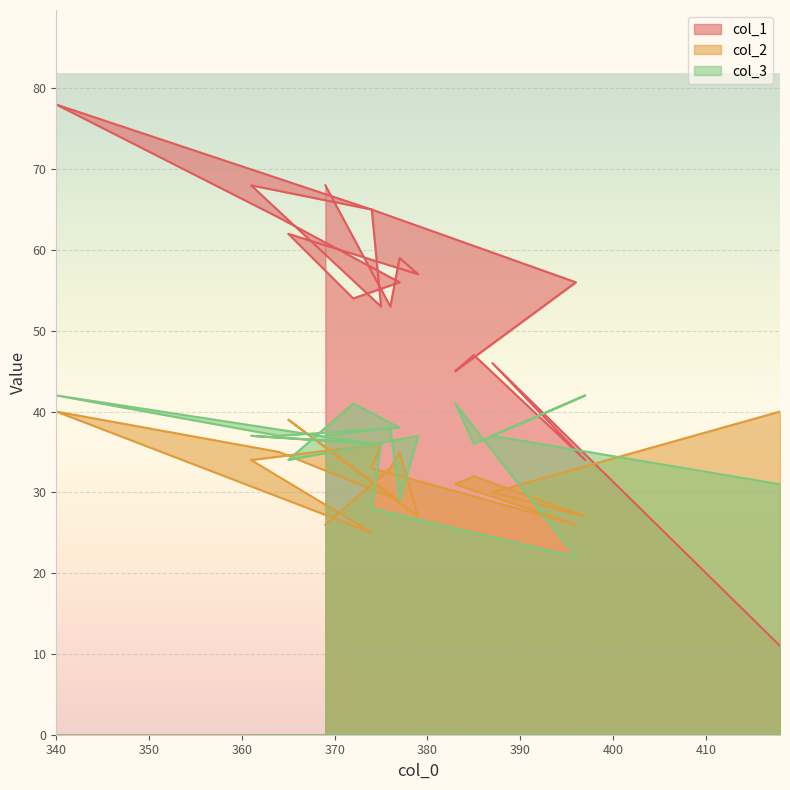

What is the difference between the second highest and second lowest values in the col_3 series?

14